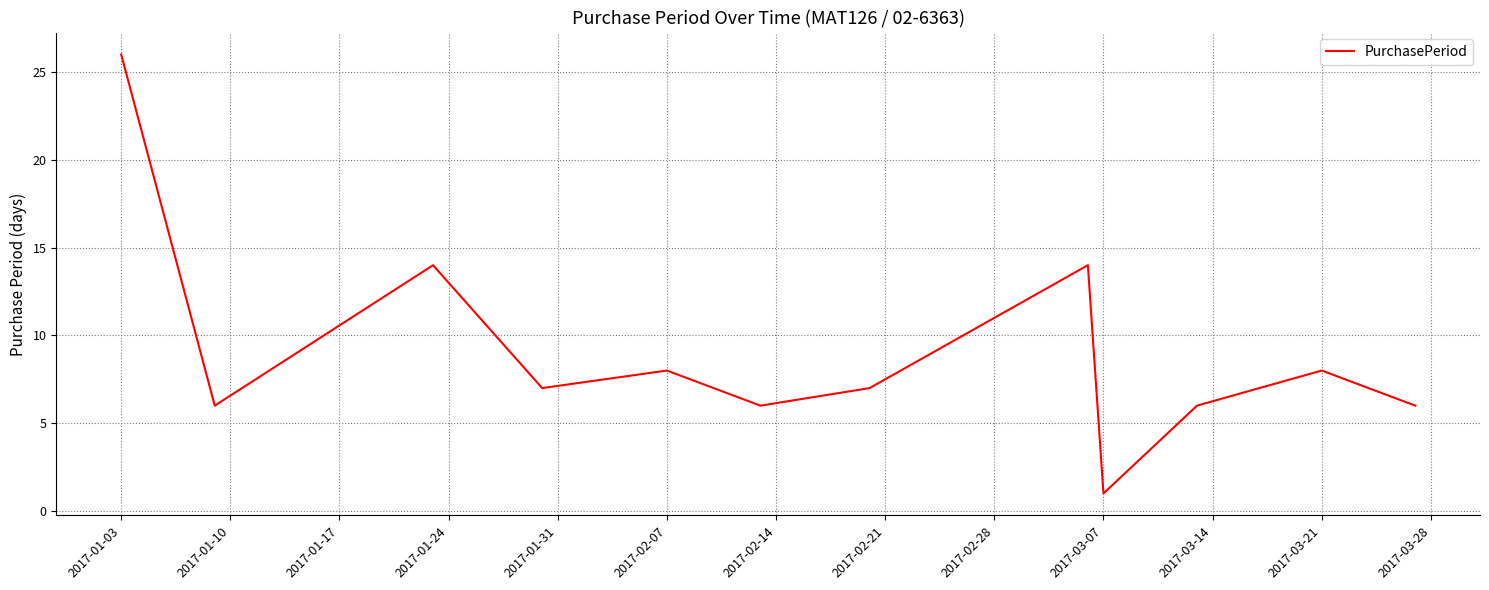

What is the maximum value shown in the chart?

26